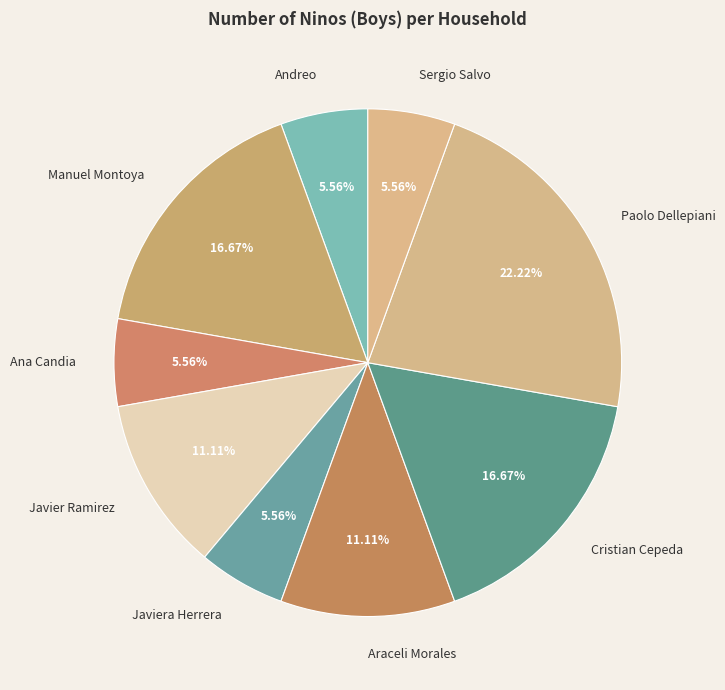

What percentage is the Manuel Montoya slice, to the nearest percent?

17%